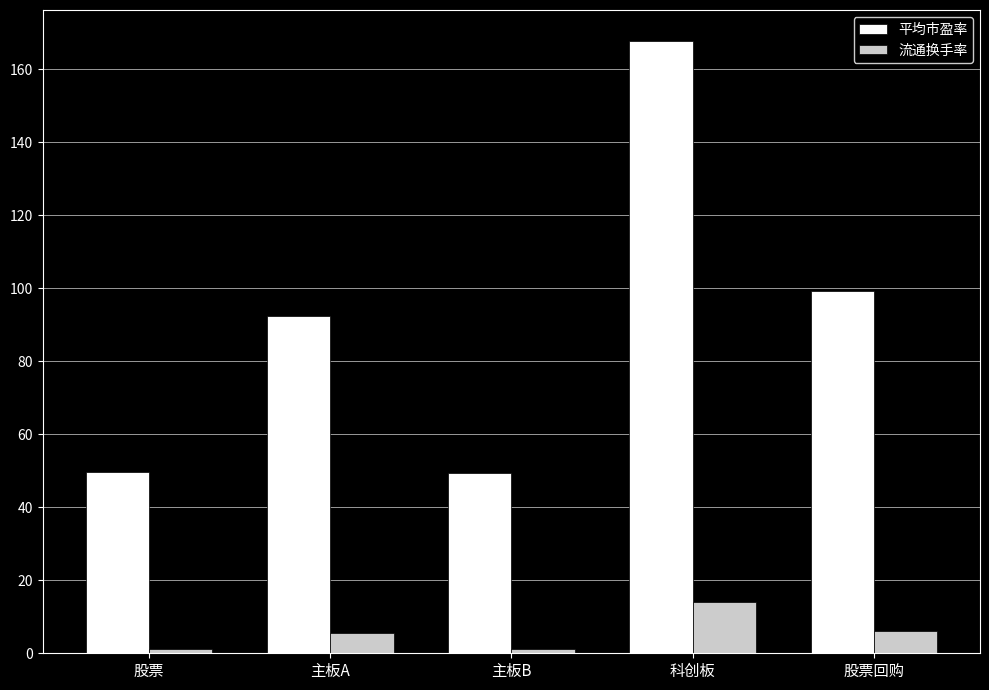

What is the label of the 4th bar from the right?

主板A